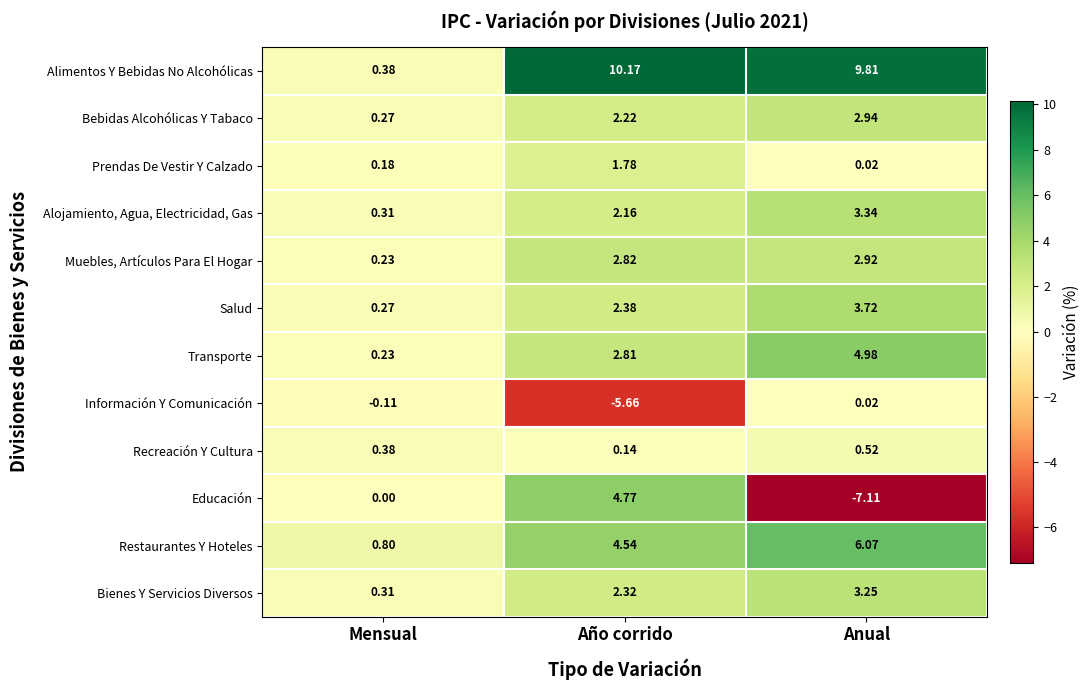

How many categories are shown in the chart?

3